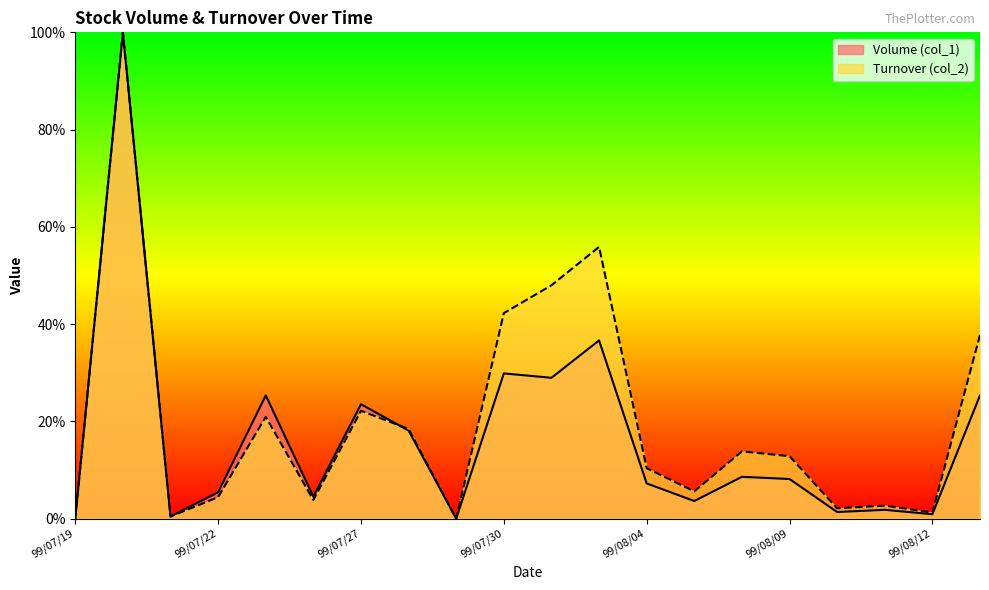

At which category is the sum across all series the highest?

99/07/20